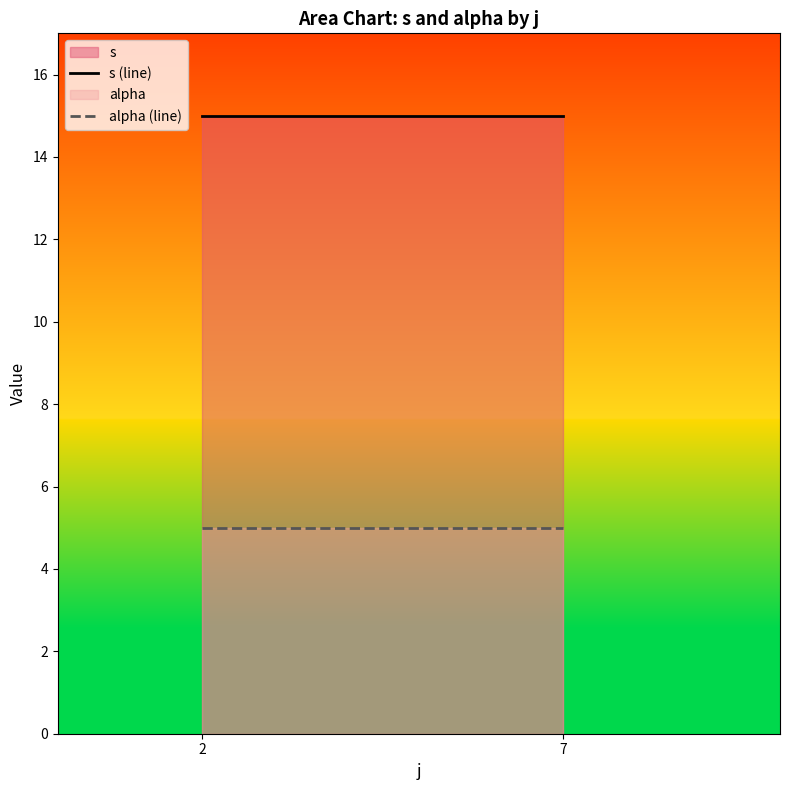

At 7, list the series in order from smallest to largest.

alpha, s